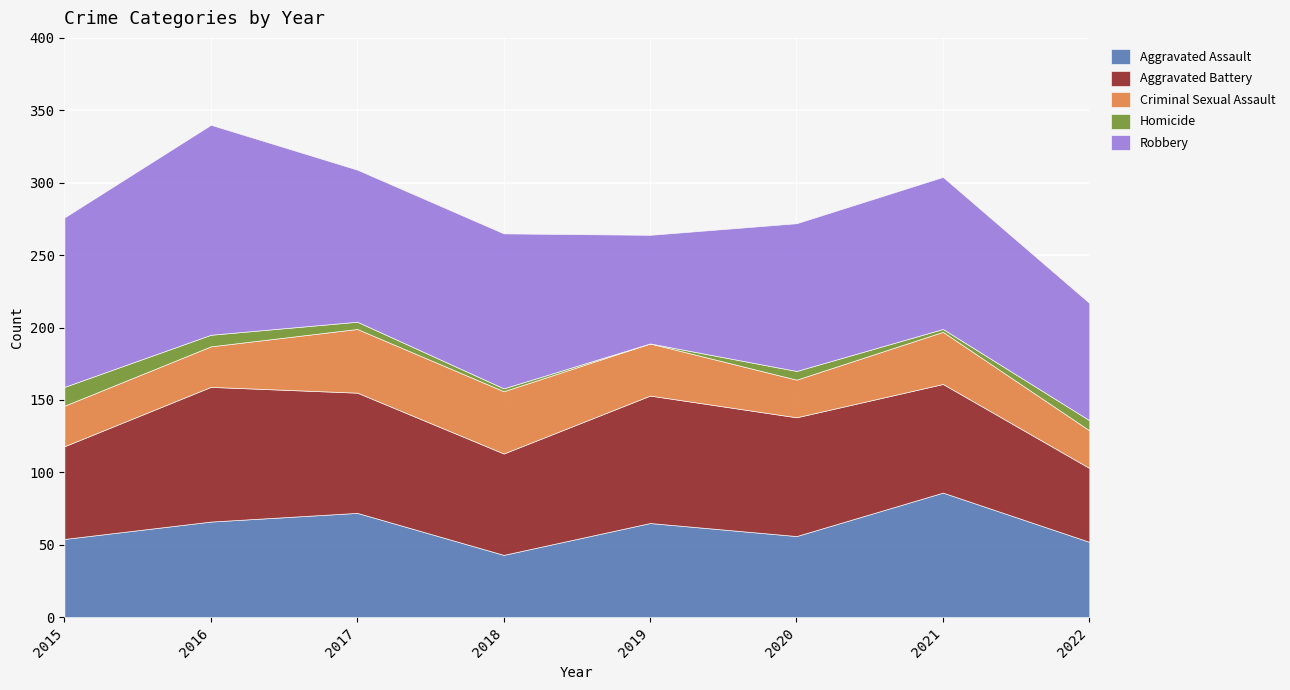

True or false: Aggravated Assault and Criminal Sexual Assault intersect in this chart.

False